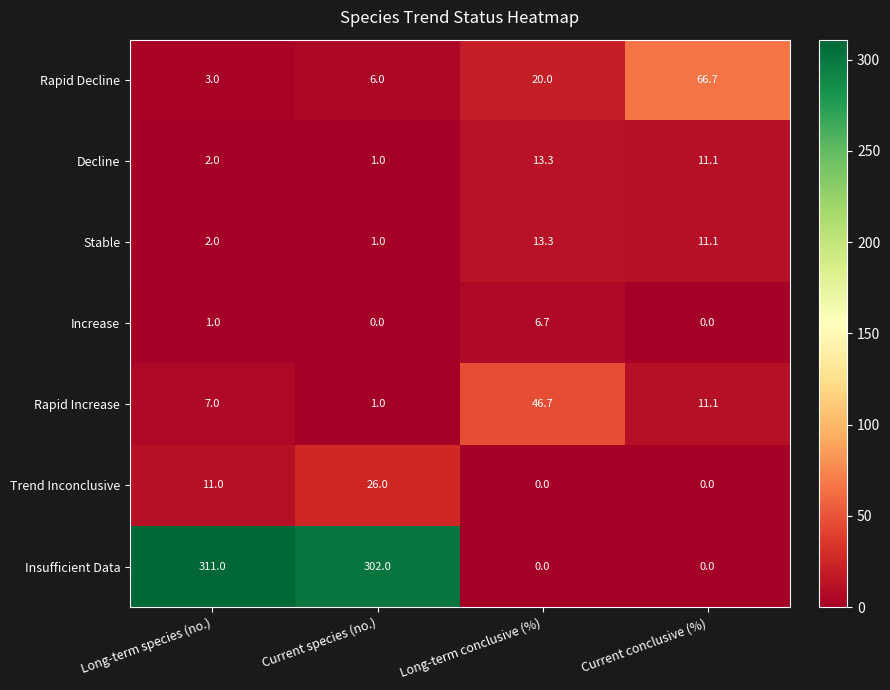

True or false: Insufficient Data has a value of 0.0 at Current conclusive (%).

True